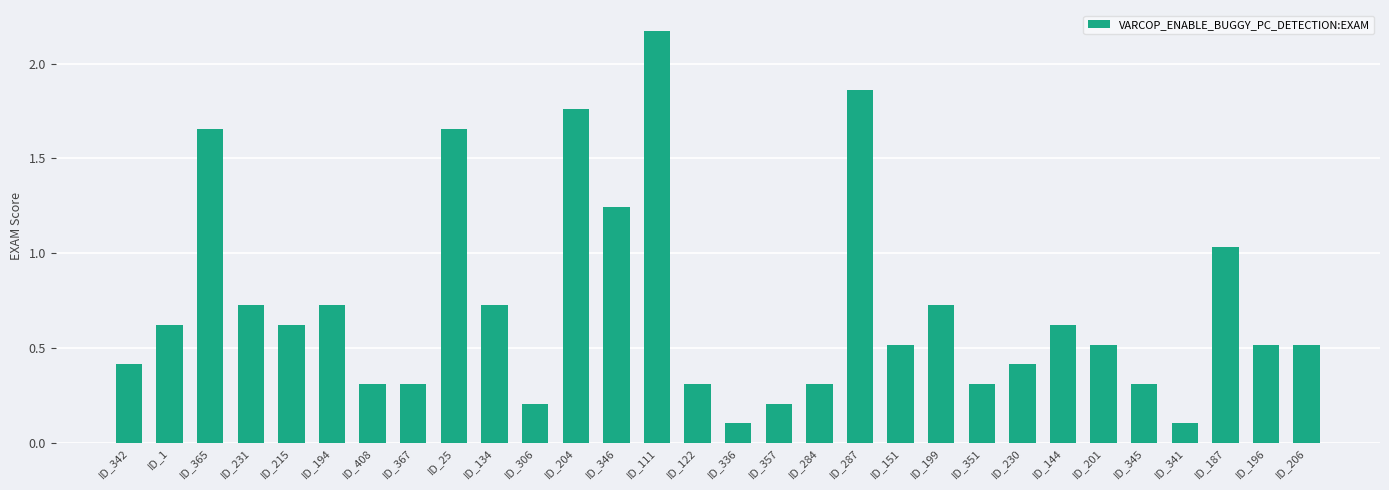

What is the label of the 11th bar from the right?

ID_151